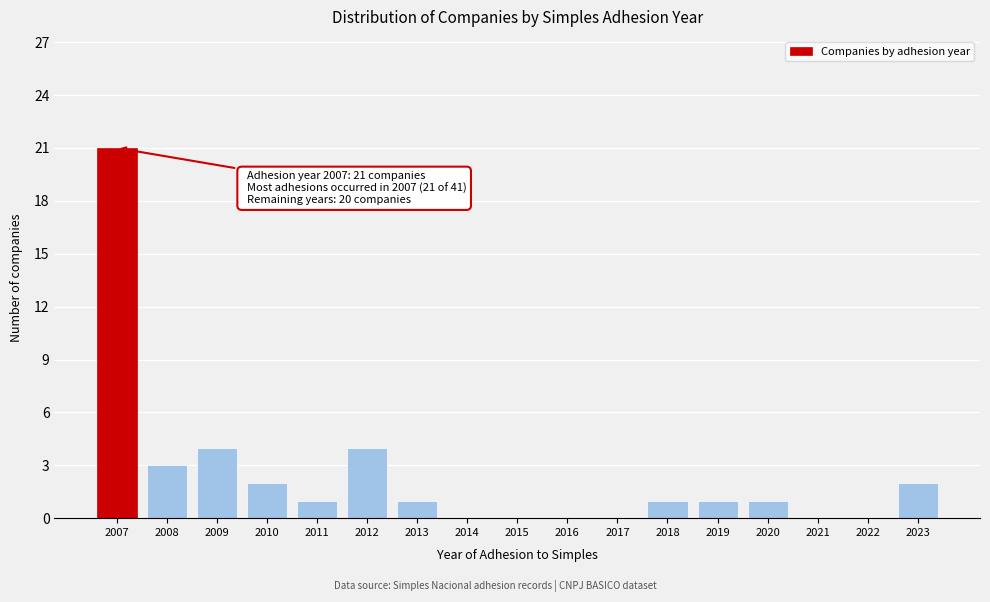

Reading left to right, what are all the values shown in this chart?

2007=21	2008=3	2009=4	2010=2	2011=1	2012=4	2013=1	2014=0	2015=0	2016=0	2017=0	2018=1	2019=1	2020=1	2021=0	2022=0	2023=2